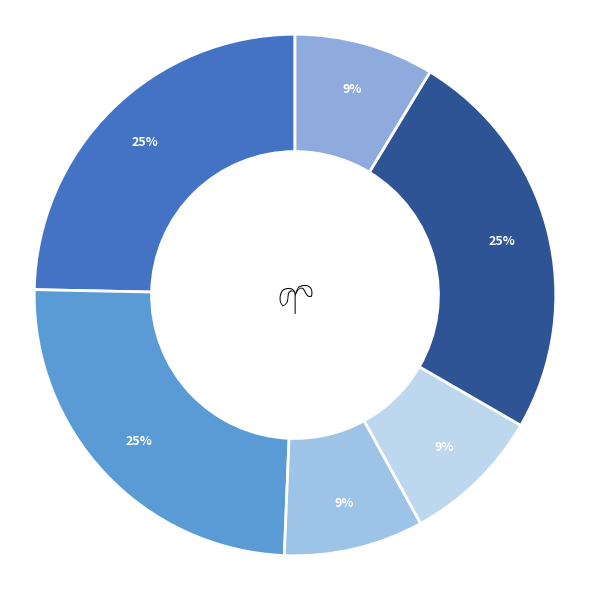

Count the number of slices in the pie.

6